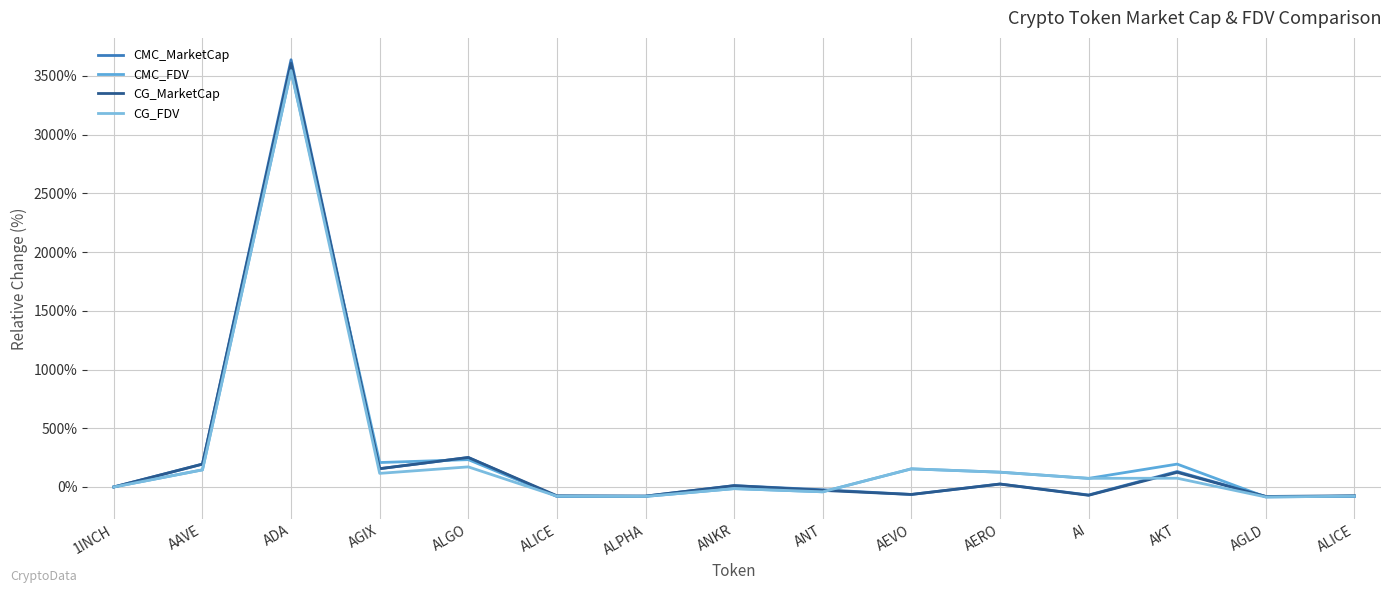

At how many categories does at least one series exceed 2008?

1